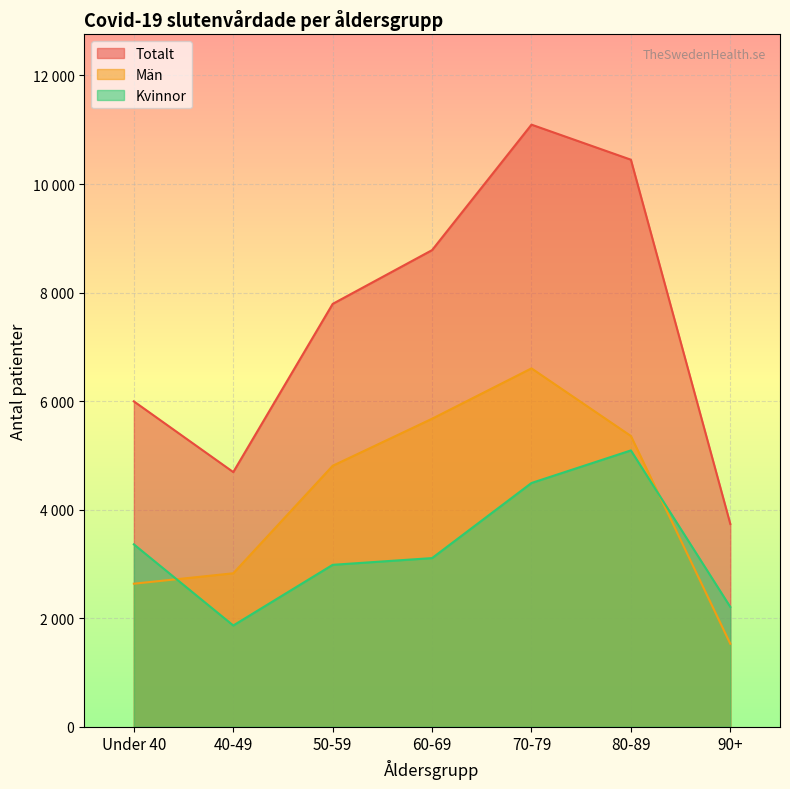

Which series ends up on top after the final intersection of Män and Kvinnor?

Kvinnor